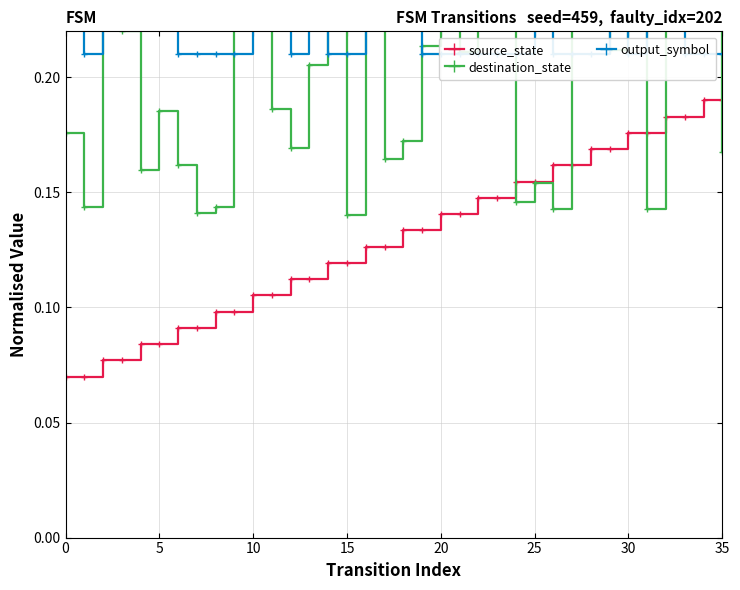

What is the difference between the maximum and minimum values in the destination_state series?

0.1